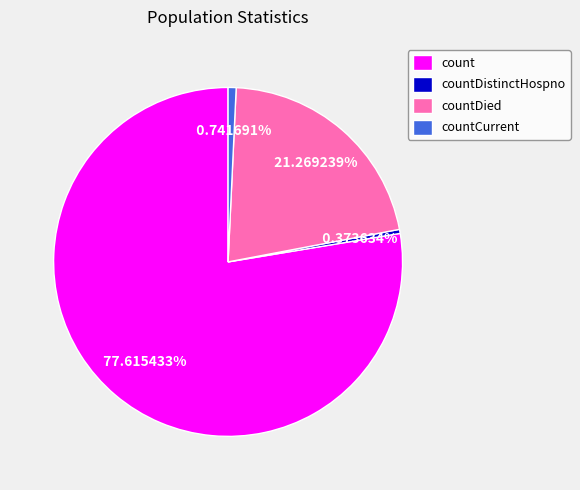

The countDied slice represents 21% of the pie. True or false?

True